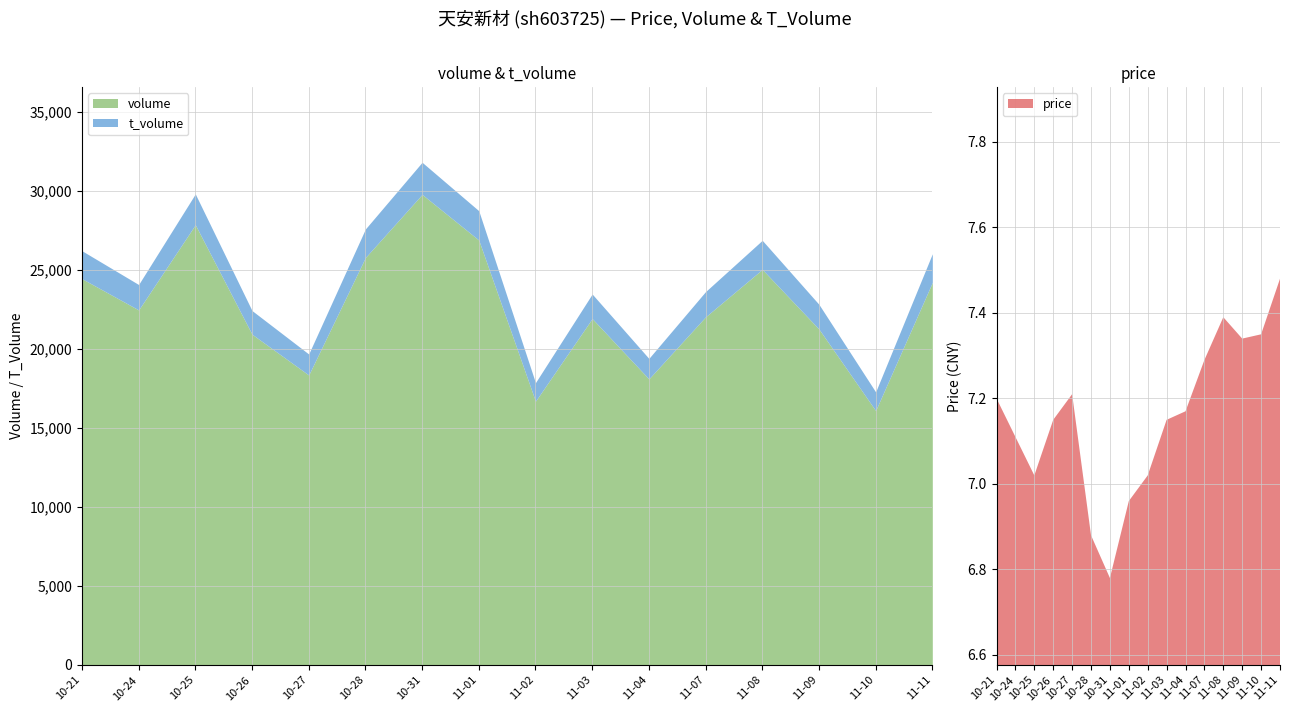

How many data points in price are less than 7?

3